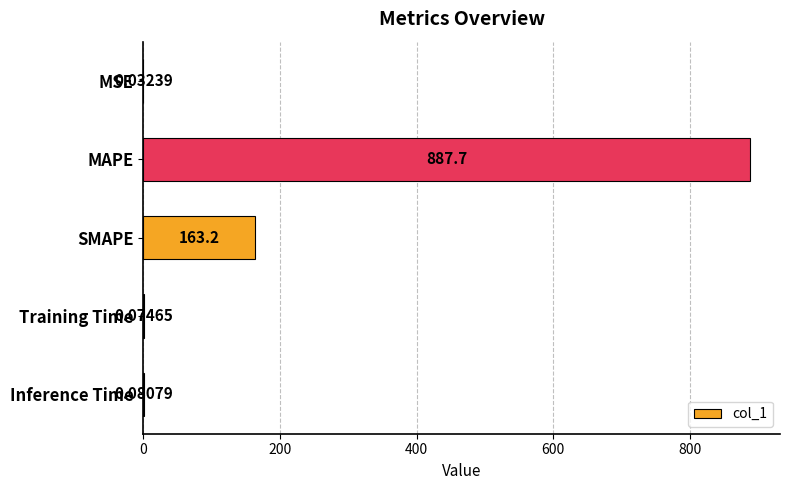

What is the change in value from SMAPE to Inference Time?

-163.1